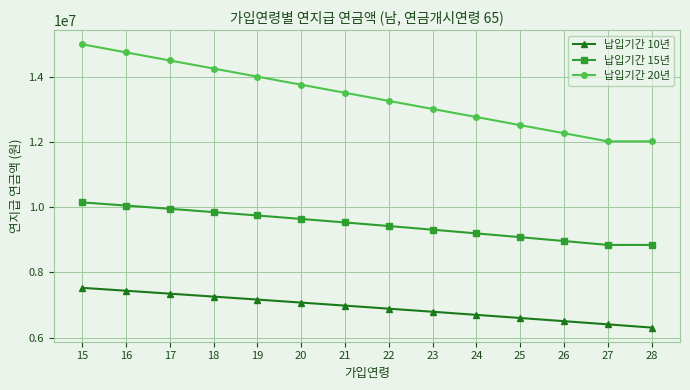

Does the chart display data point markers on the line(s)?

Yes